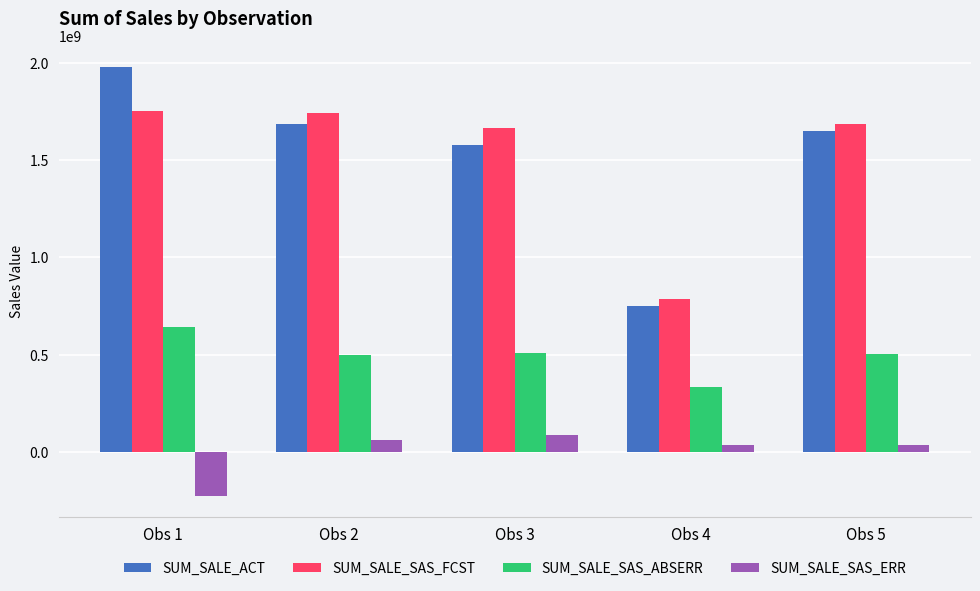

What is the minimum value for SUM_SALE_SAS_FCST?

785905495.6